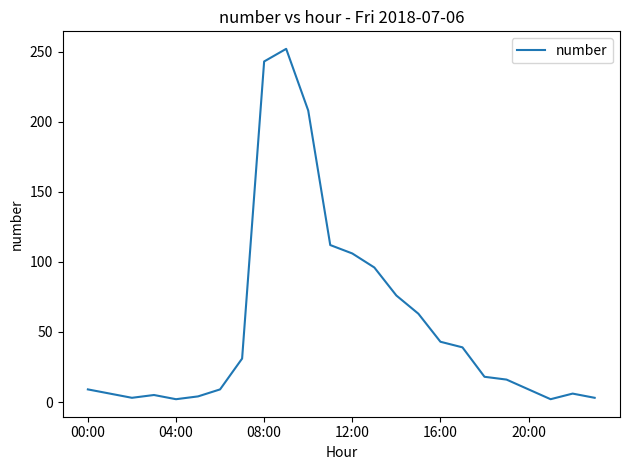

What is the greatest value displayed?

252